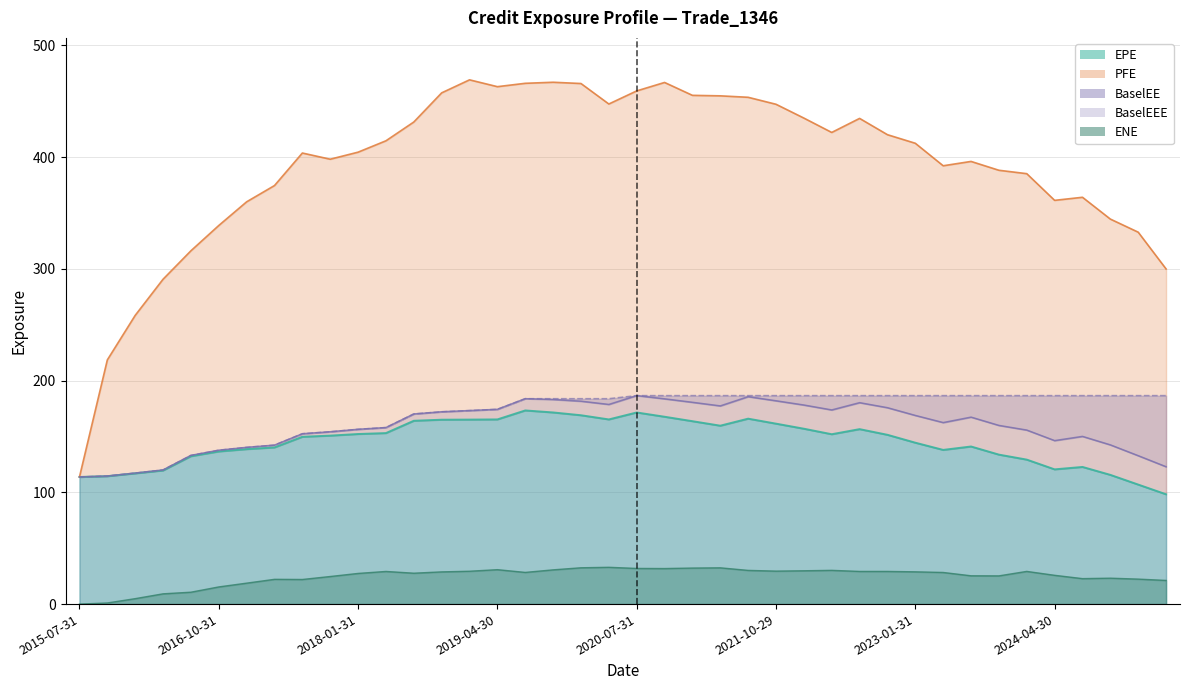

What is the maximum value for PFE?

469.2